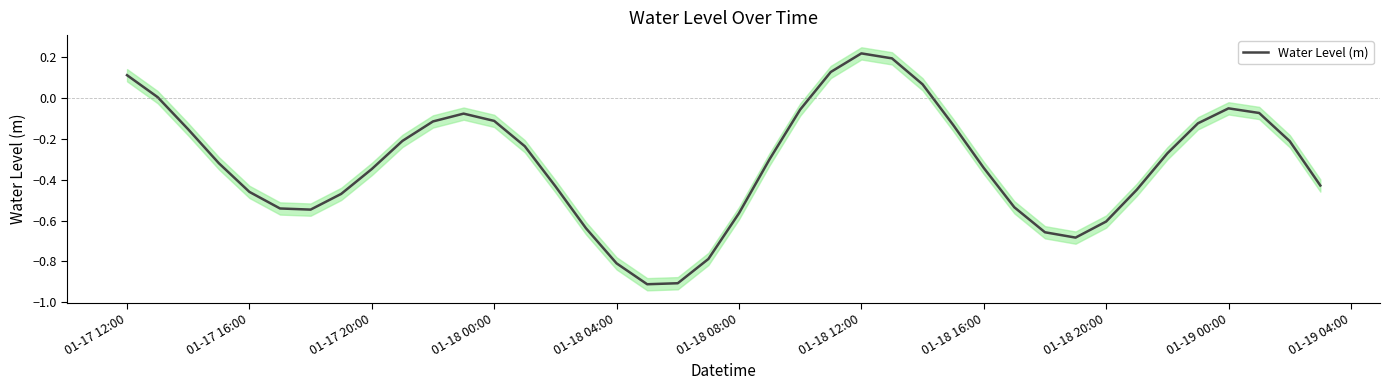

What is the lowest value of the Water Level (m) series?

-0.9